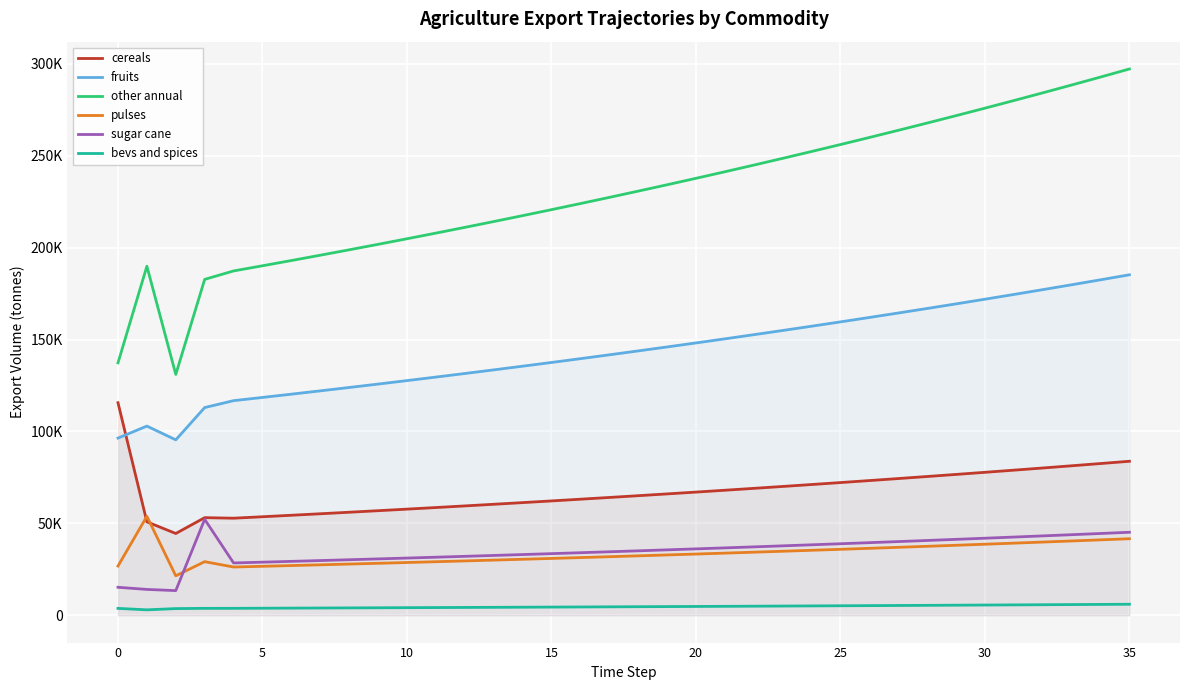

The value of other annual at 12 is 363414.9. True or false?

False